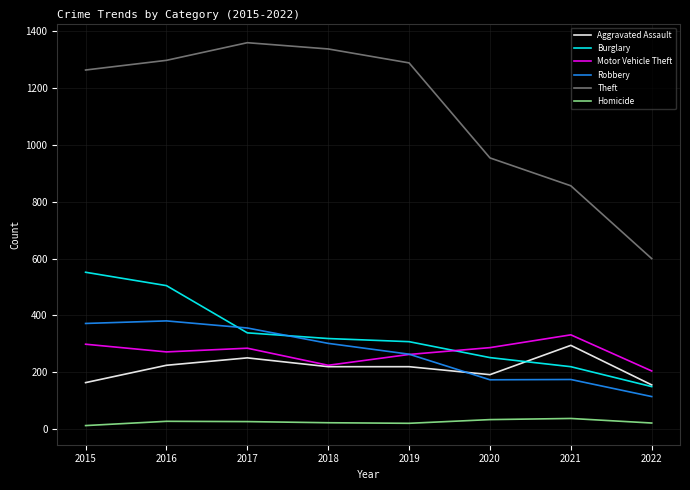

What are all the series names shown in the legend?

Aggravated Assault, Burglary, Motor Vehicle Theft, Robbery, Theft, Homicide